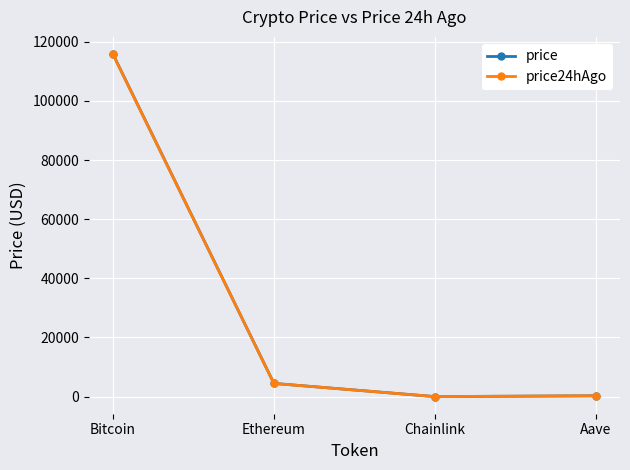

At which label does price reach its peak?

Bitcoin